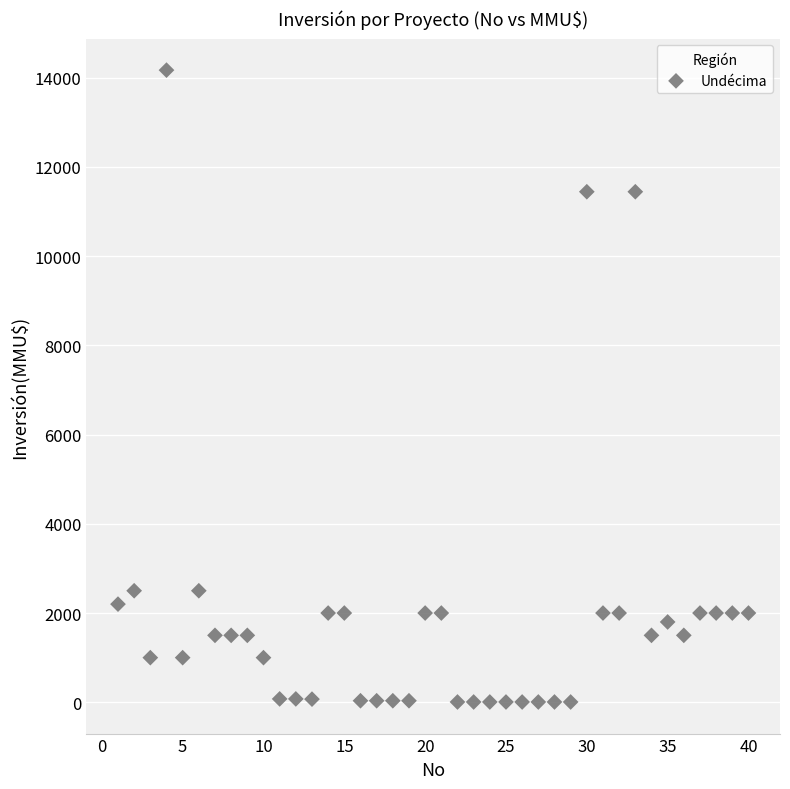

What is the range of X values (max minus min)?

39